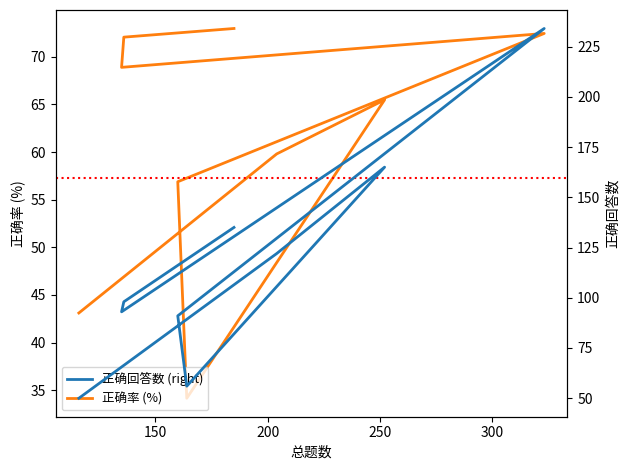

Reading left to right, transcribe all the data shown in this chart.

正确率 (%): 43.1	59.8	65.5	34.1	56.9	72.5	68.9	72.1	73.0
正确回答数 (right): 50.0	122.0	165.0	56.0	91.0	234.0	93.0	98.0	135.0